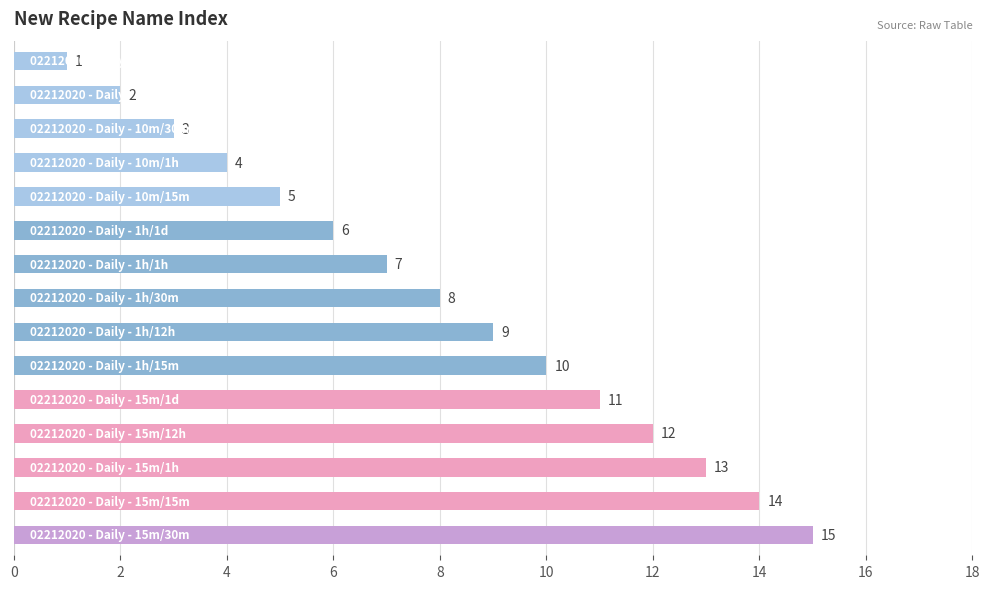

What is the greatest value displayed?

15